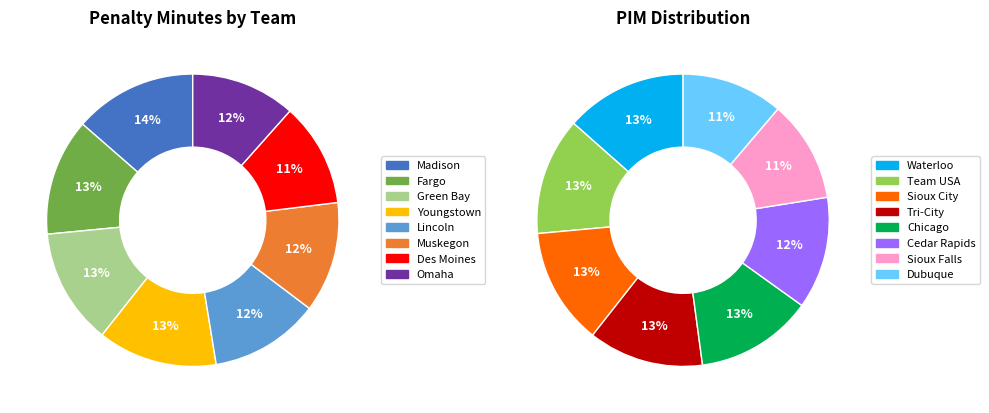

Approximately how many times larger is the value at Muskegon compared to Des Moines?

1.1